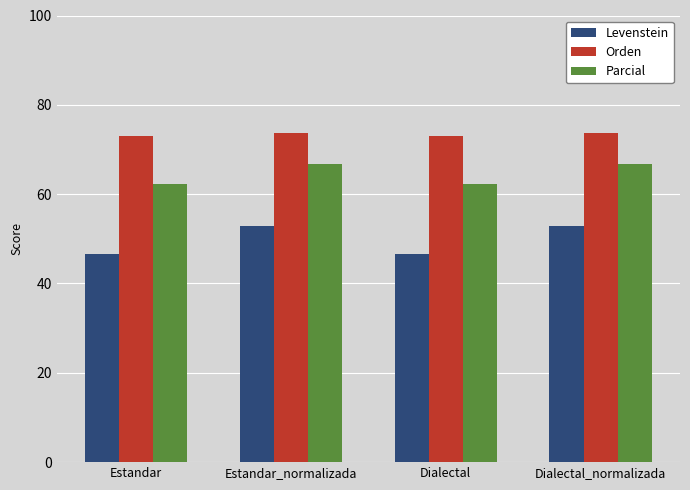

What are all the series names shown in the legend?

Levenstein, Orden, Parcial